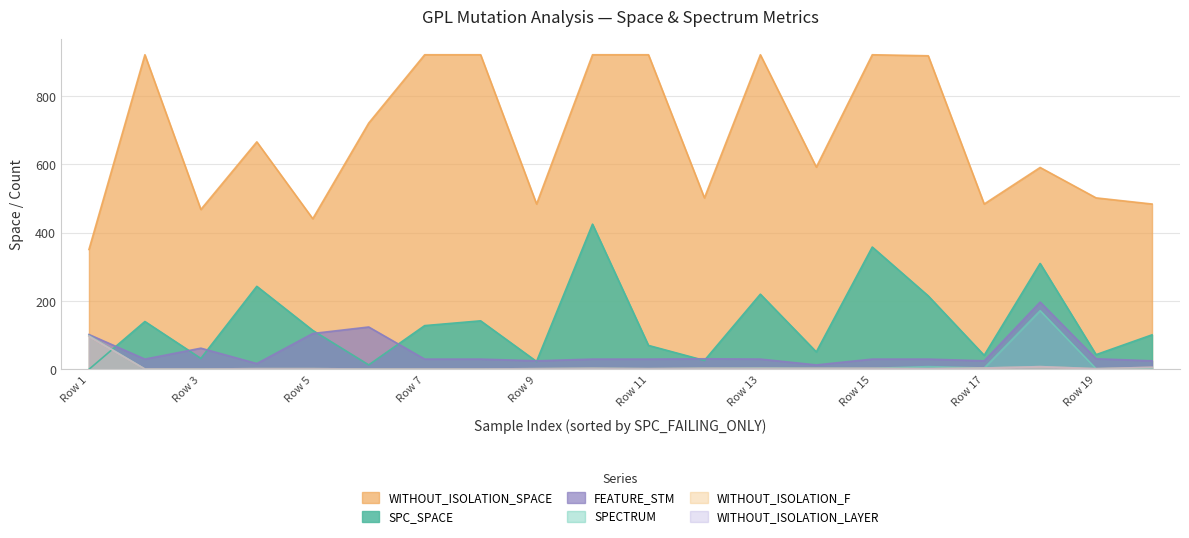

What is the difference between the second highest and second lowest values in the FEATURE_STM series?

107